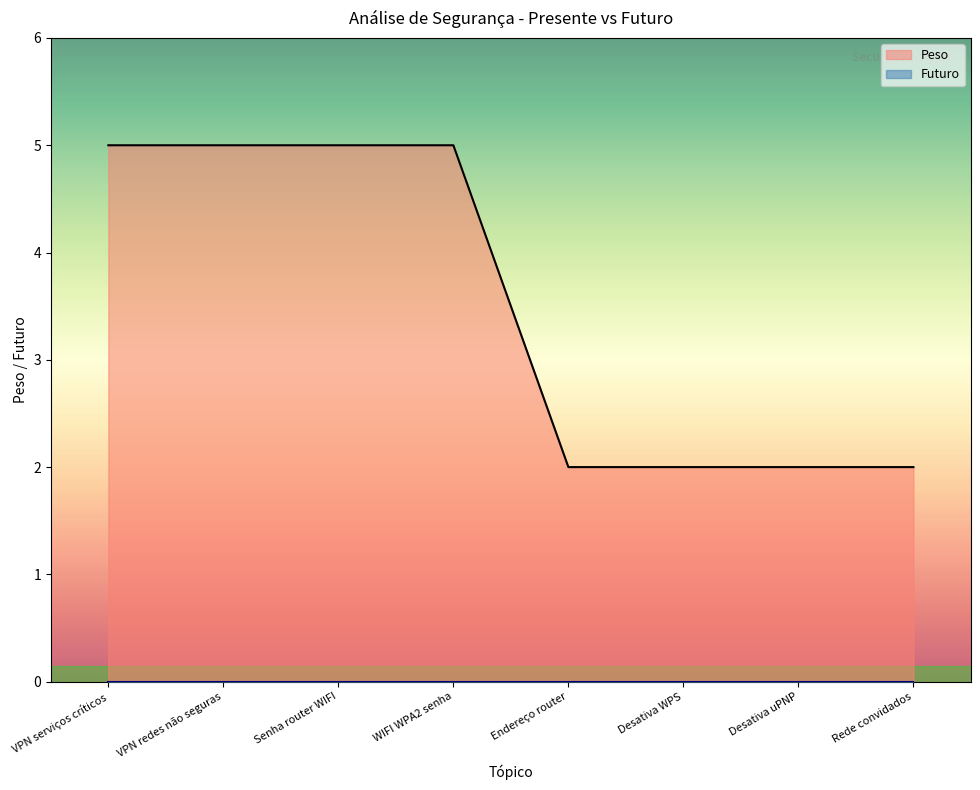

What is the difference between the maximum and second lowest values?

3